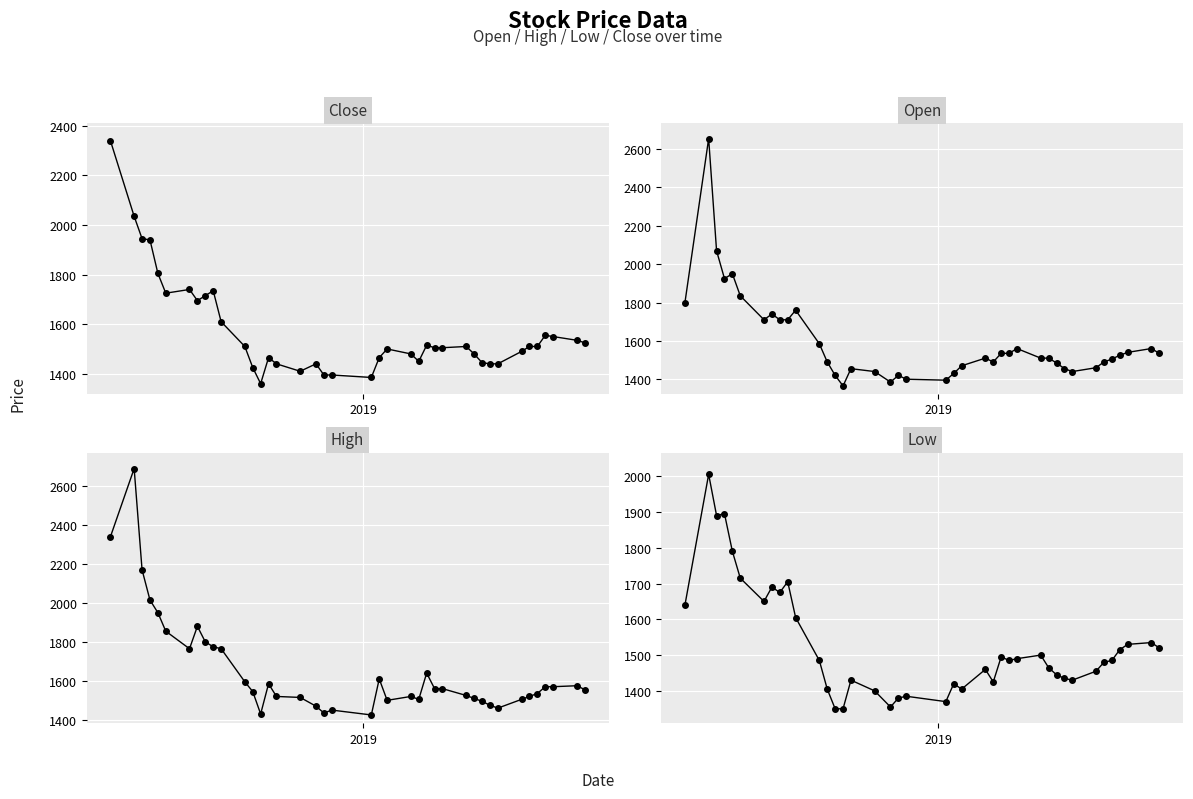

Count the number of categories in the chart.

40